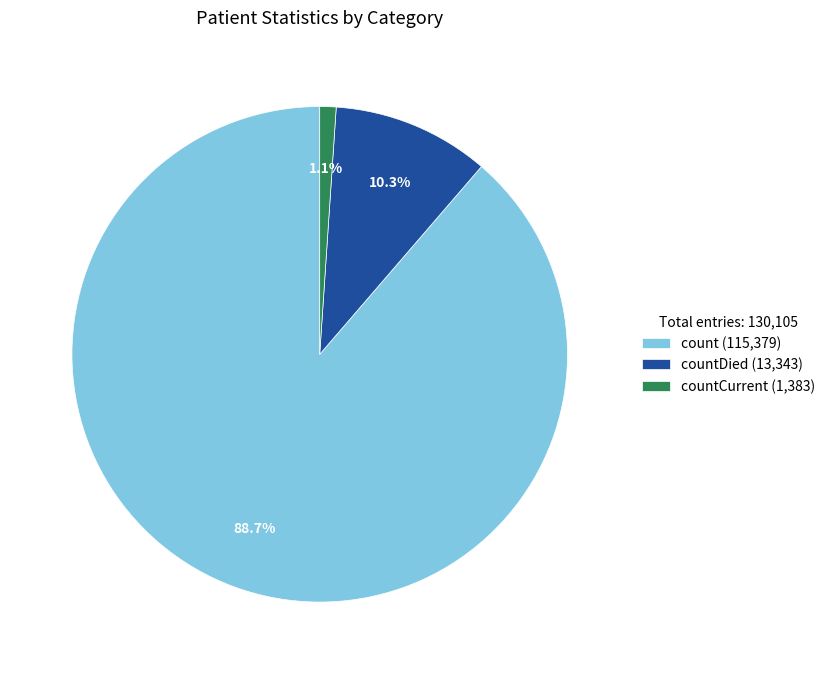

Rank the categories by value from highest to lowest.

count (115,379), countDied (13,343), countCurrent (1,383)